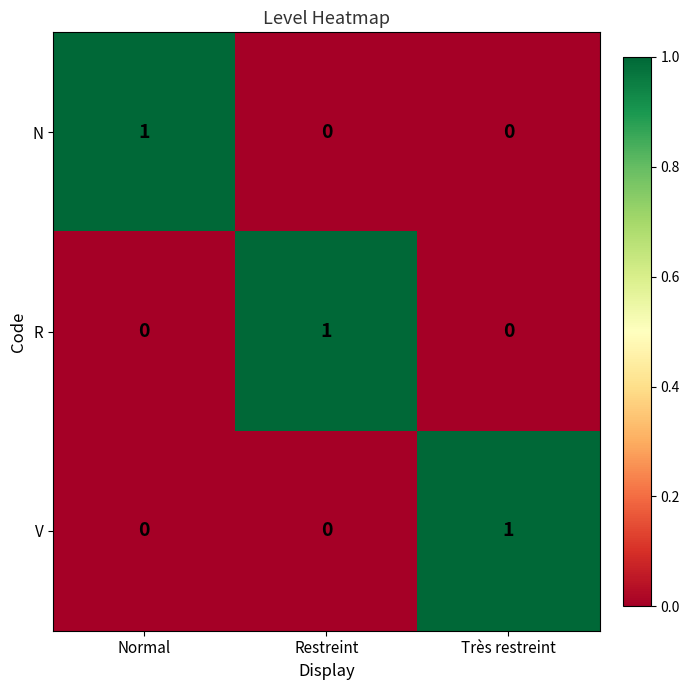

Is it true that V equals 0 at Restreint?

True